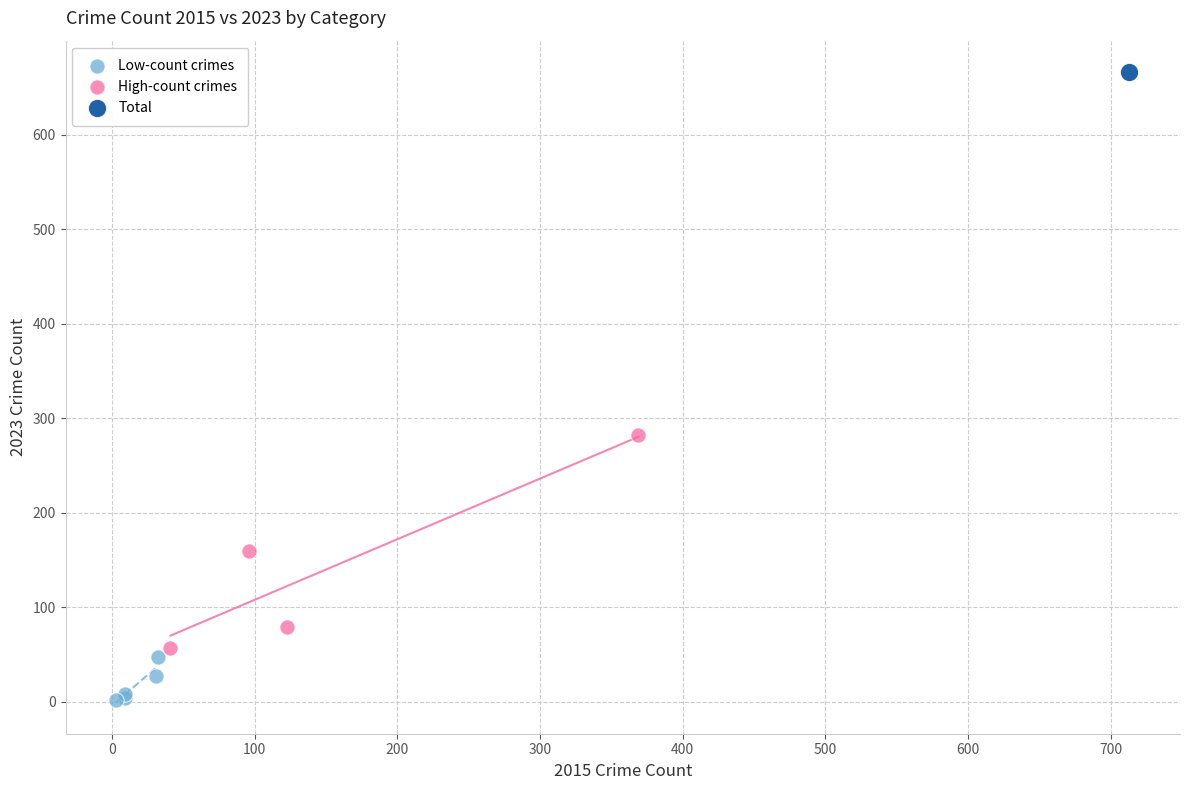

What are all the series names shown in the legend?

Low-count crimes, High-count crimes, Total